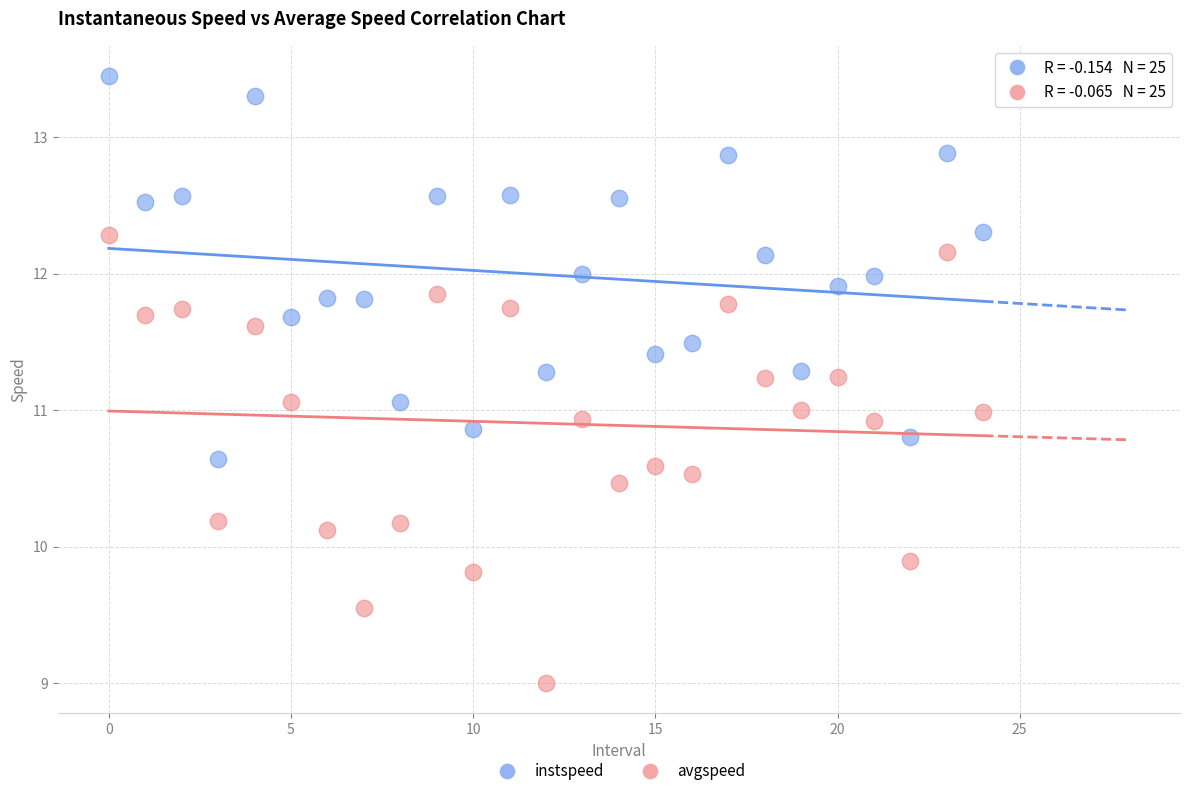

Which series contains the highest Y value?

instspeed